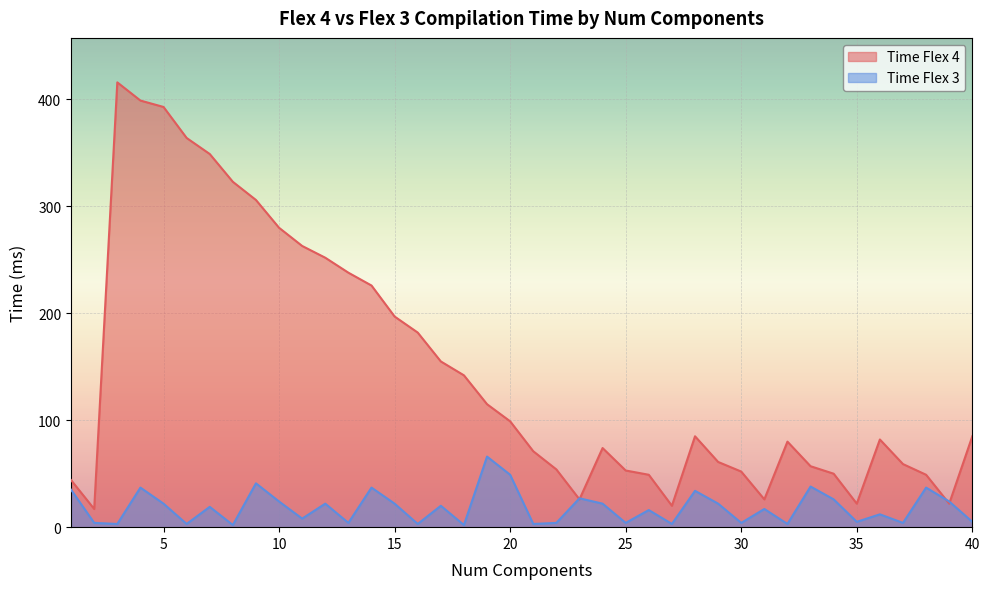

Is it true that Time Flex 4 equals 76 at 19?

False